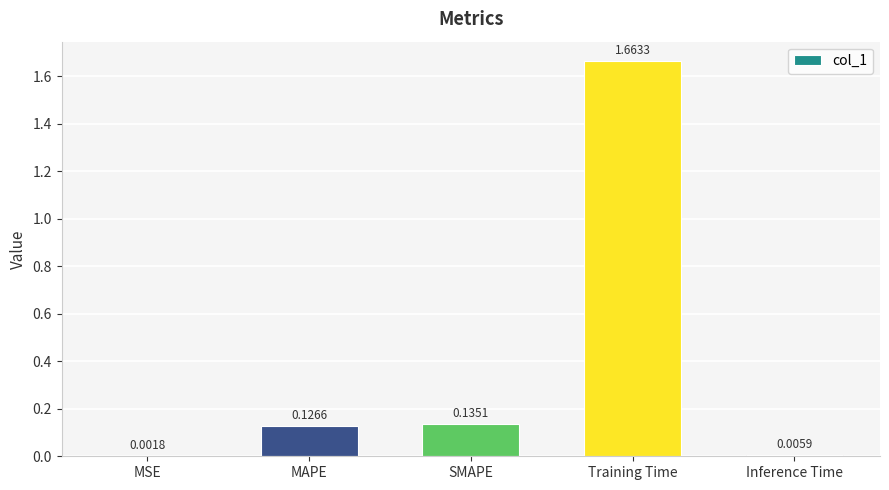

At which label is the value closest to 0?

MSE